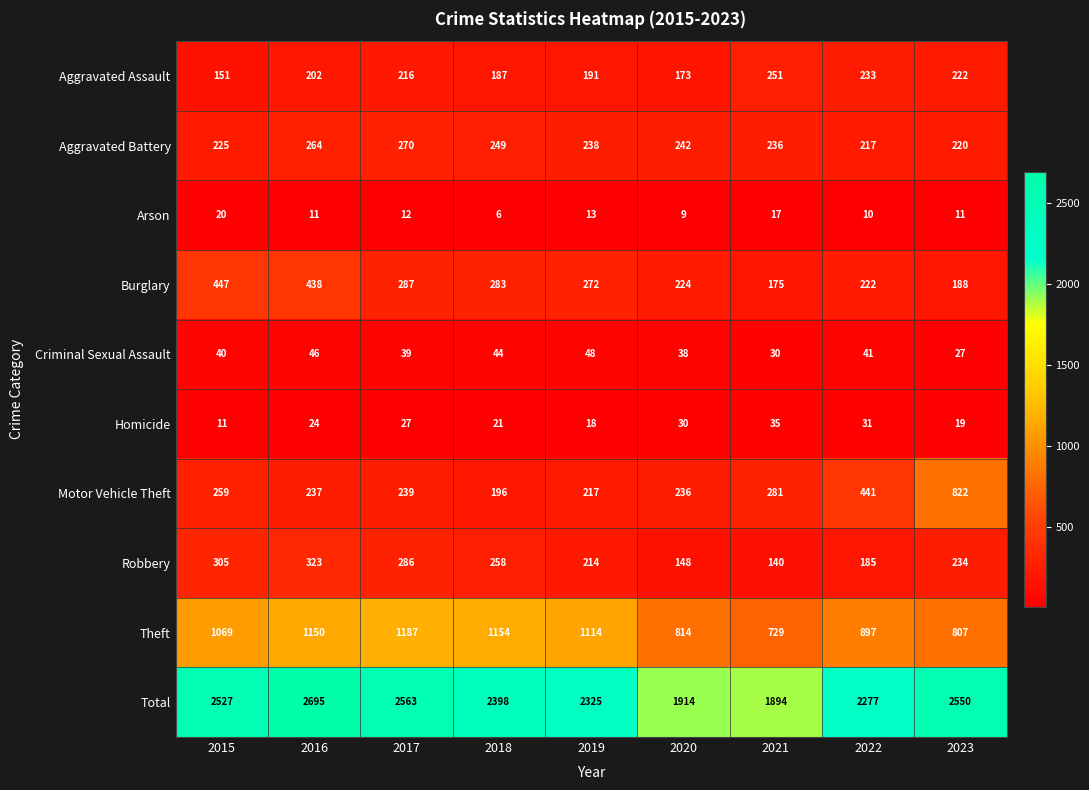

What is the approximate value of Aggravated Assault at 2017?

216